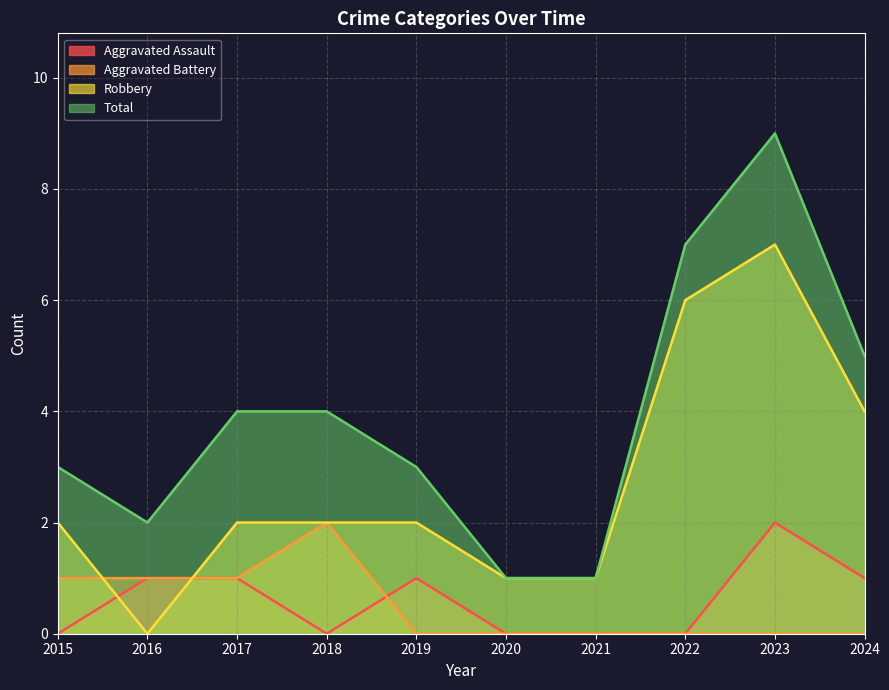

The Aggravated Battery series shows 1 at 2017. True or false?

True